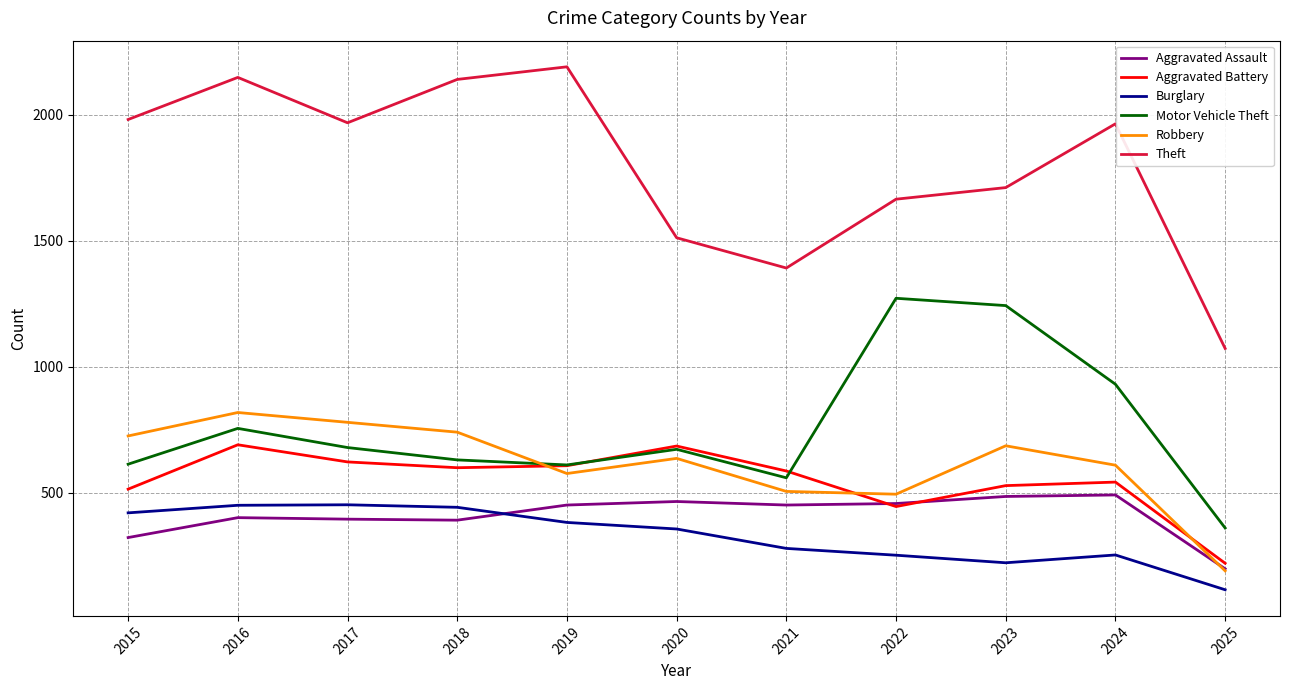

Read the Theft value at 2025, to the nearest 10.

1070